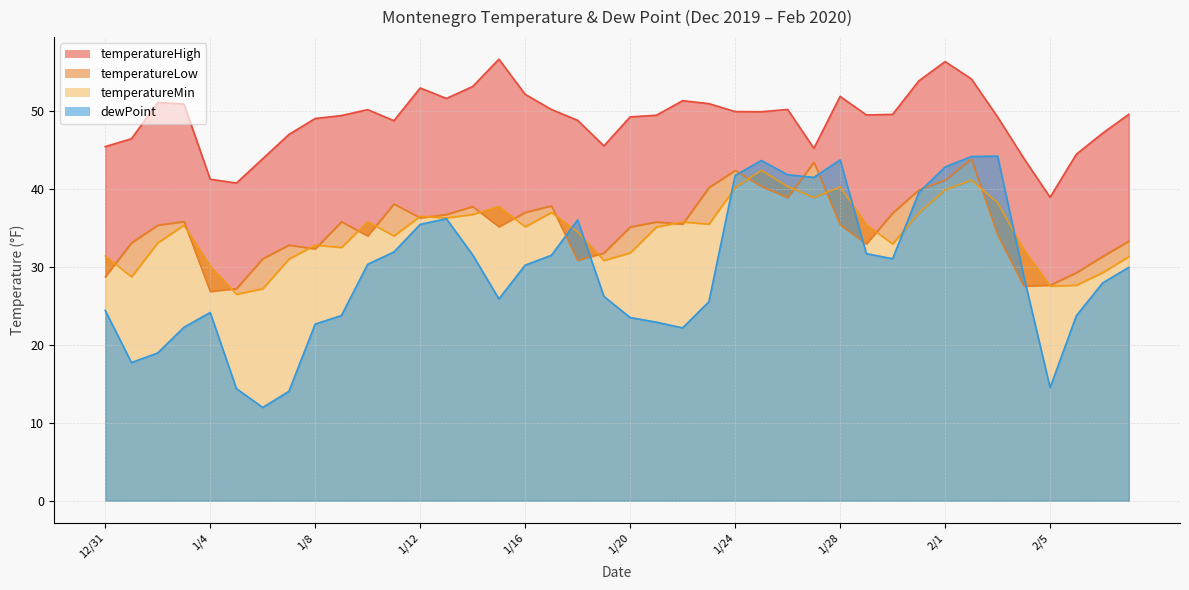

List the labels in order of dewPoint value, smallest first.

1/6, 1/7, 1/5, 2/5, 1/1, 1/2, 1/22, 1/3, 1/8, 1/21, 1/20, 2/6, 1/9, 1/4, 12/31, 1/23, 1/15, 1/19, 2/7, 2/4, 2/8, 1/16, 1/10, 1/30, 1/17, 1/14, 1/29, 1/11, 1/12, 1/18, 1/13, 1/31, 1/27, 1/24, 1/26, 2/1, 1/25, 1/28, 2/2, 2/3